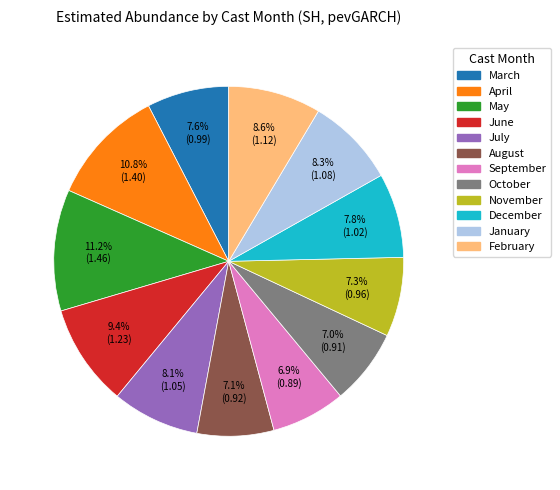

To the nearest percent, what is the difference between the largest and smallest slice percentages?

4%